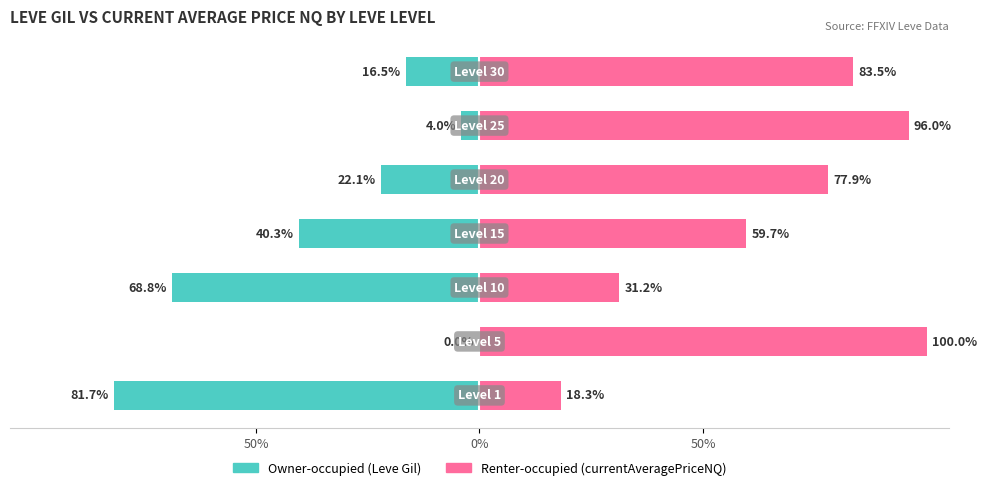

At how many categories does at least one series exceed -61?

7